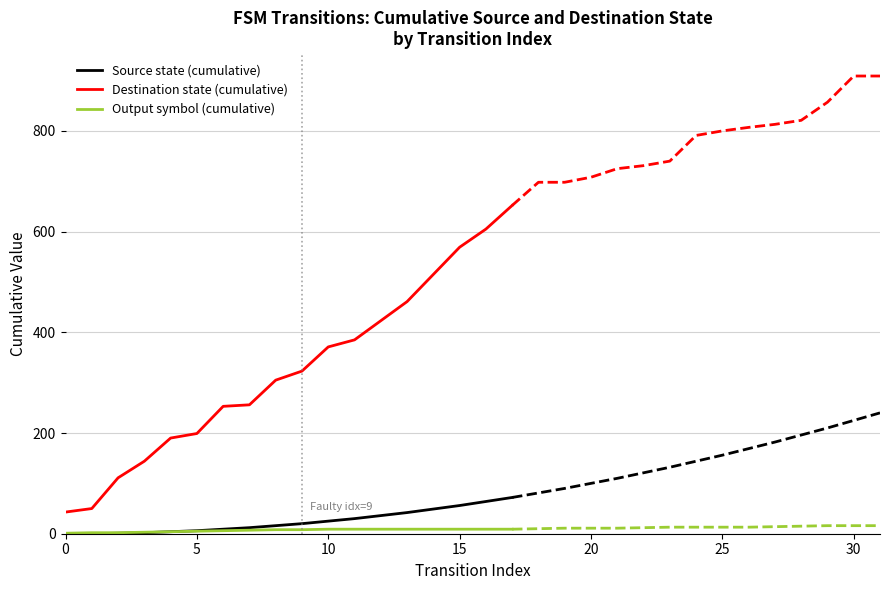

What is the difference between the Source state (cumulative) values at 14 and 10?

24